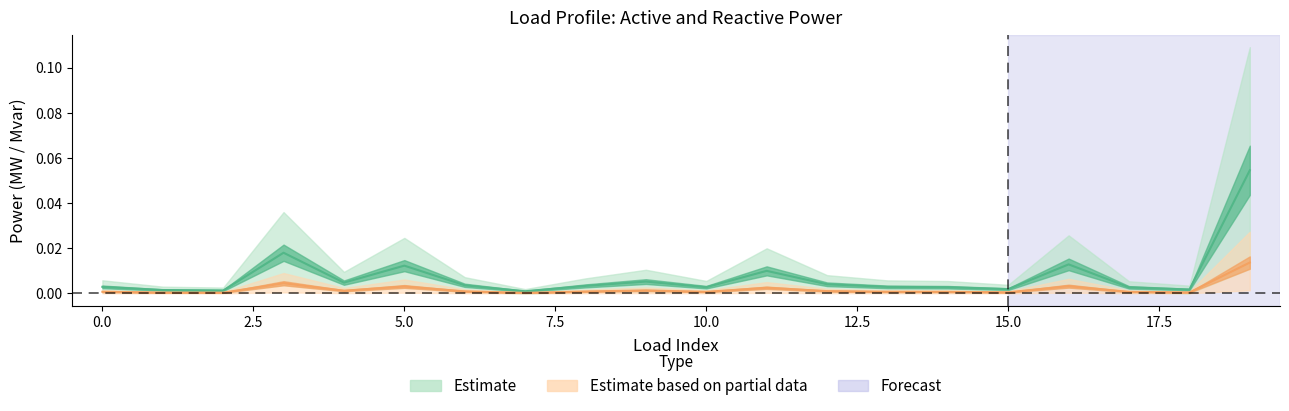

What is the maximum value shown in the chart?

0.1